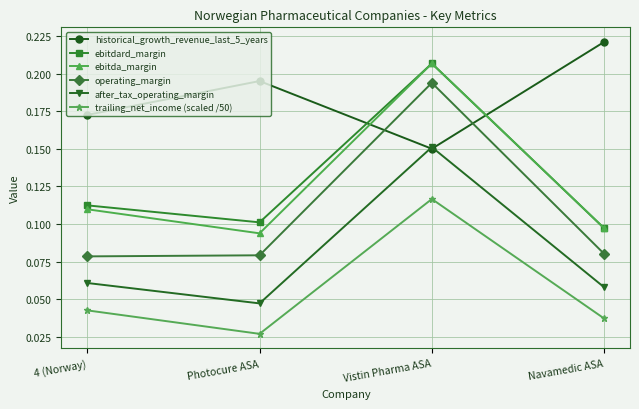

Rank the categories by historical_growth_revenue_last_5_years value from lowest to highest.

Vistin Pharma ASA, 4 (Norway), Photocure ASA, Navamedic ASA